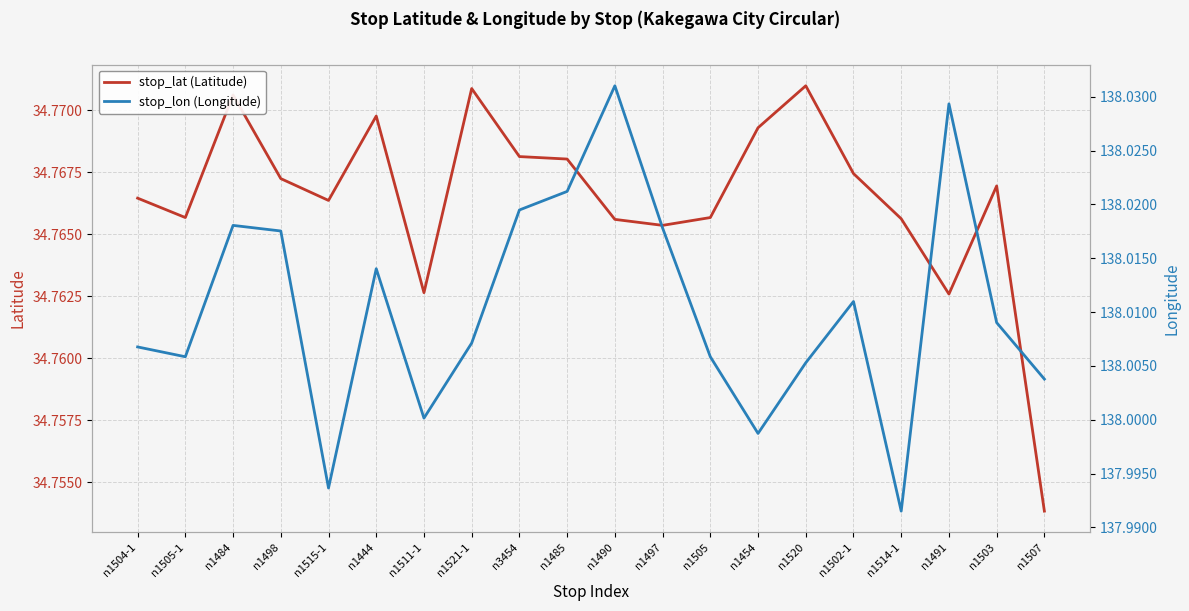

Which series has the largest range (max minus min)?

stop_lon (Longitude)